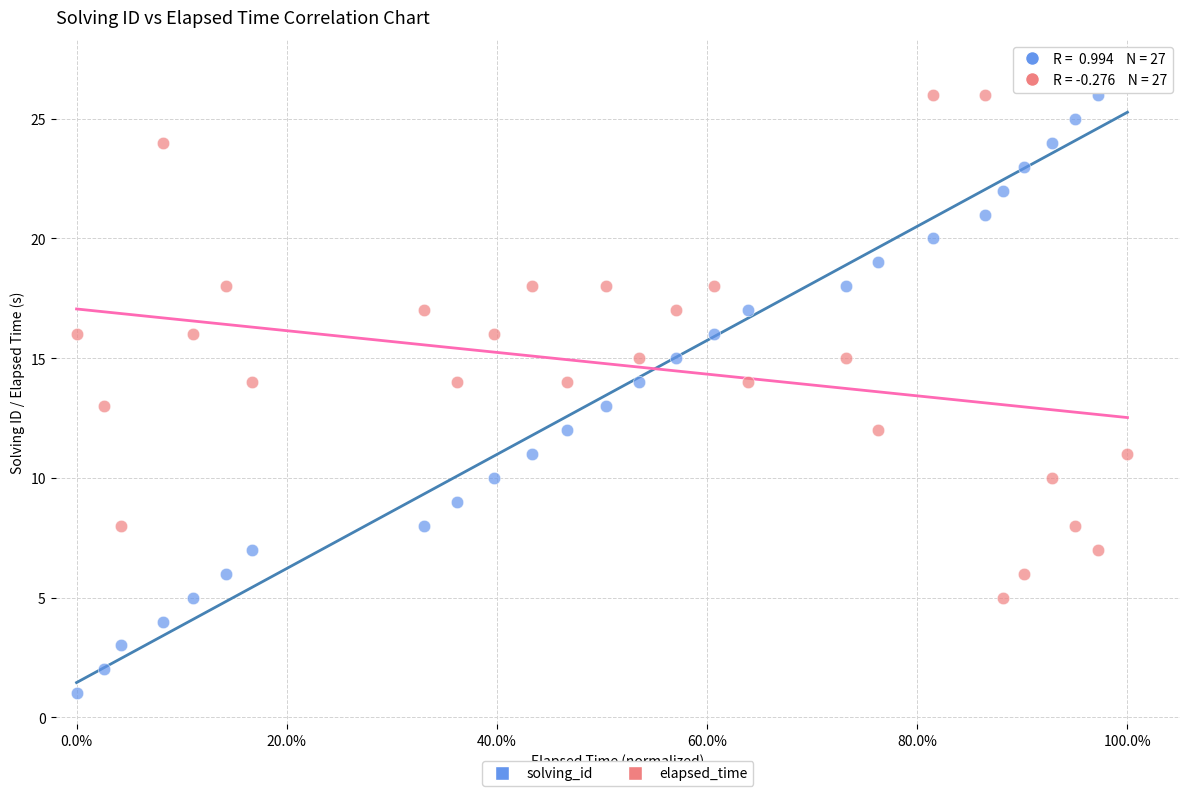

Which series reaches the minimum Y coordinate?

solving_id